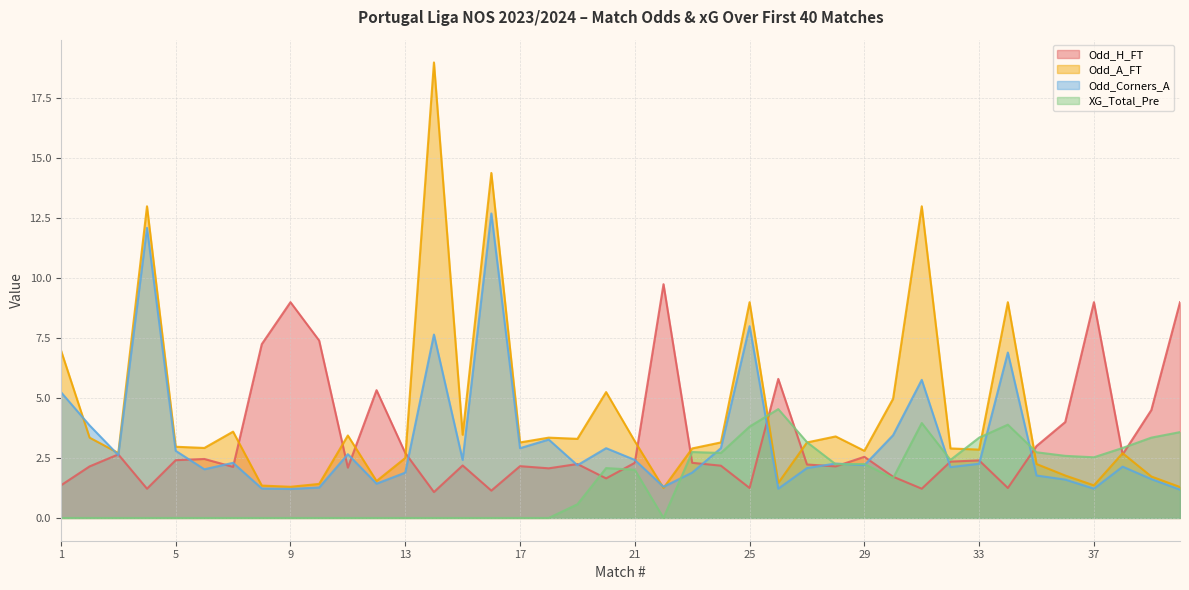

How many series are shown in this chart?

4